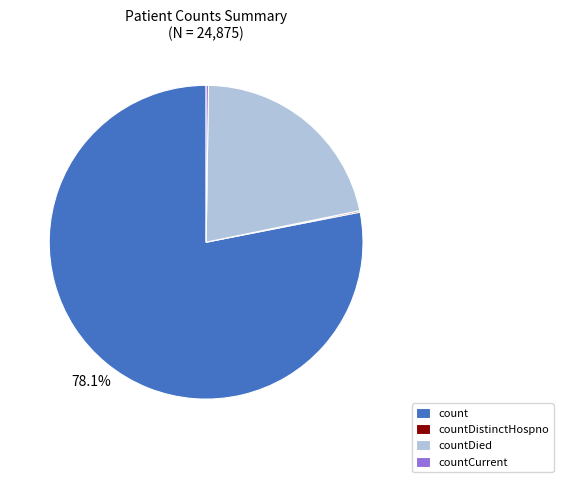

Is there any slice that represents more than half of the pie?

Yes